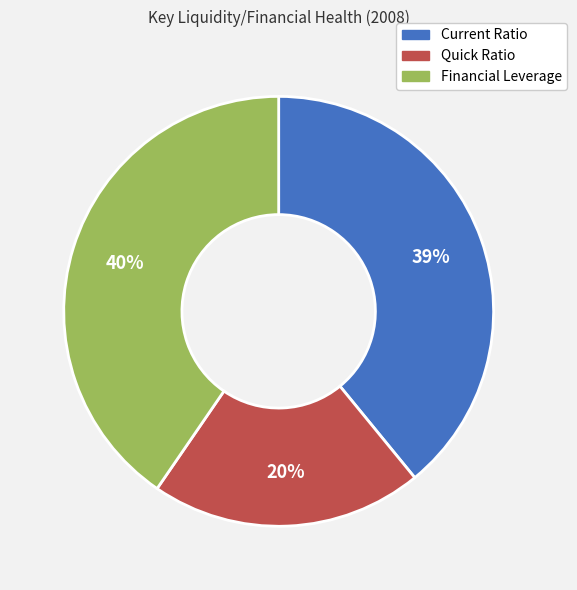

What percentage is the Current Ratio slice, to the nearest percent?

39%